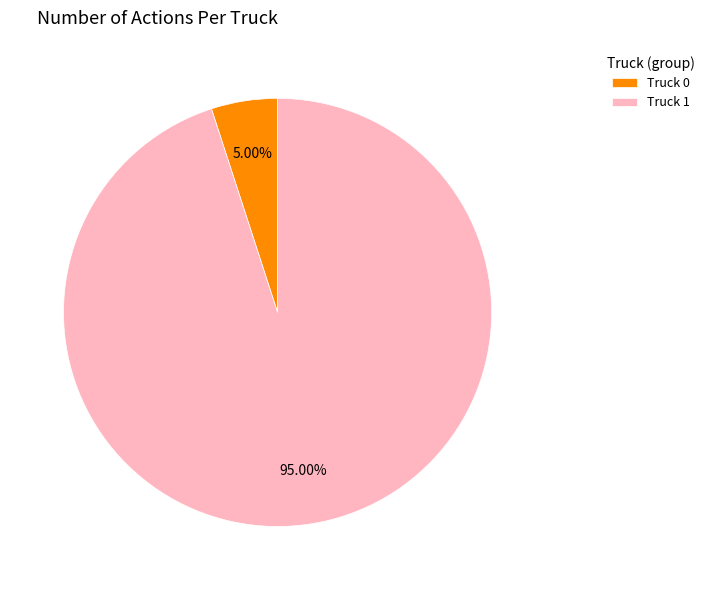

What is the total percentage of Truck 0 and Truck 1?

100.0%